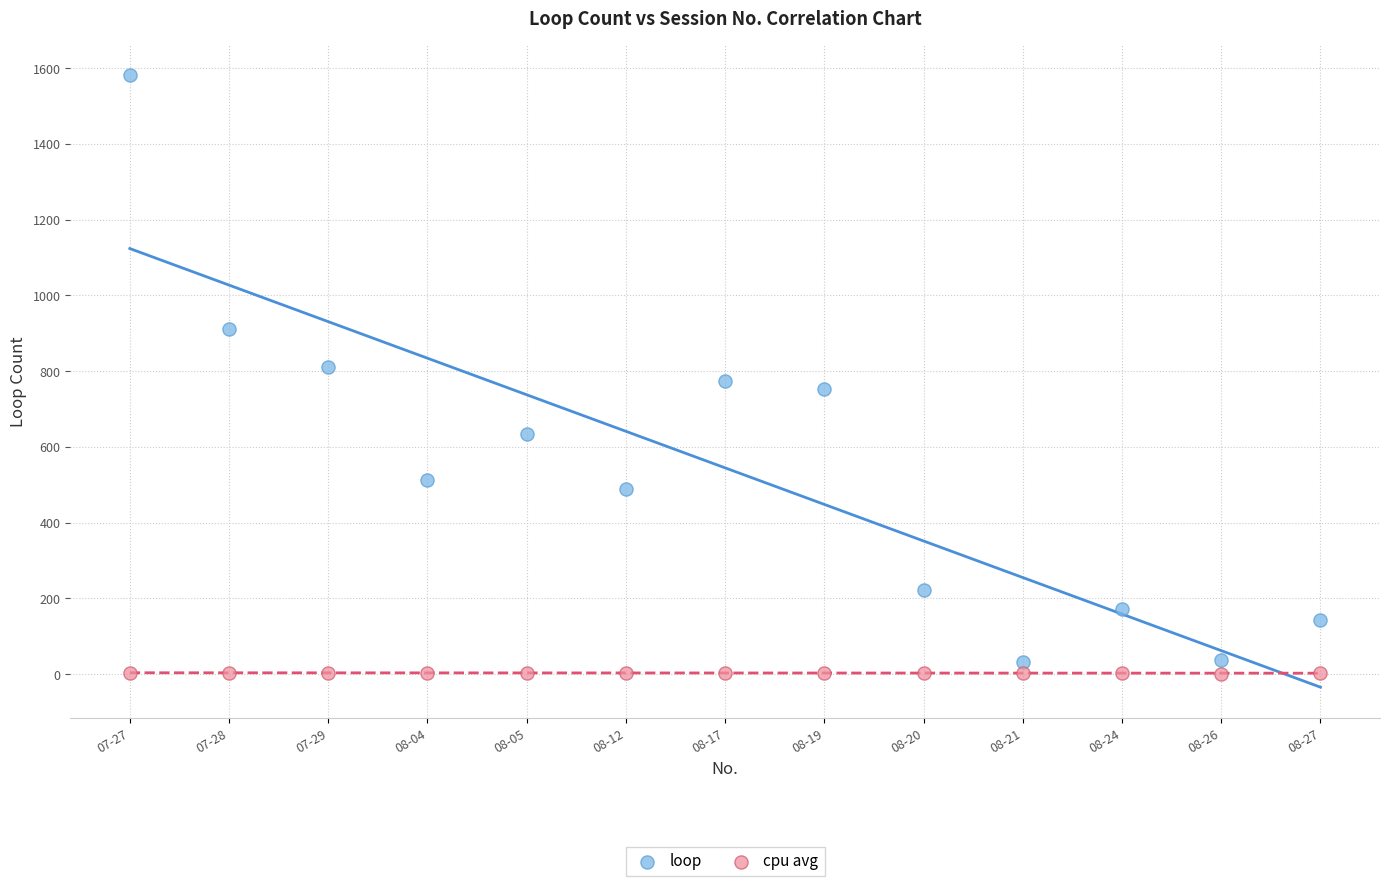

Across all data points, what is the range of Y values (max minus min)?

1583.0